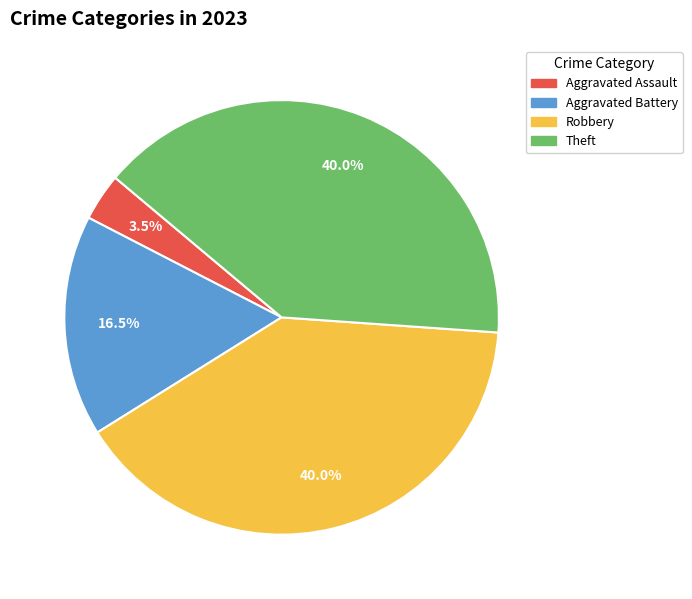

Count the number of slices in the pie.

4